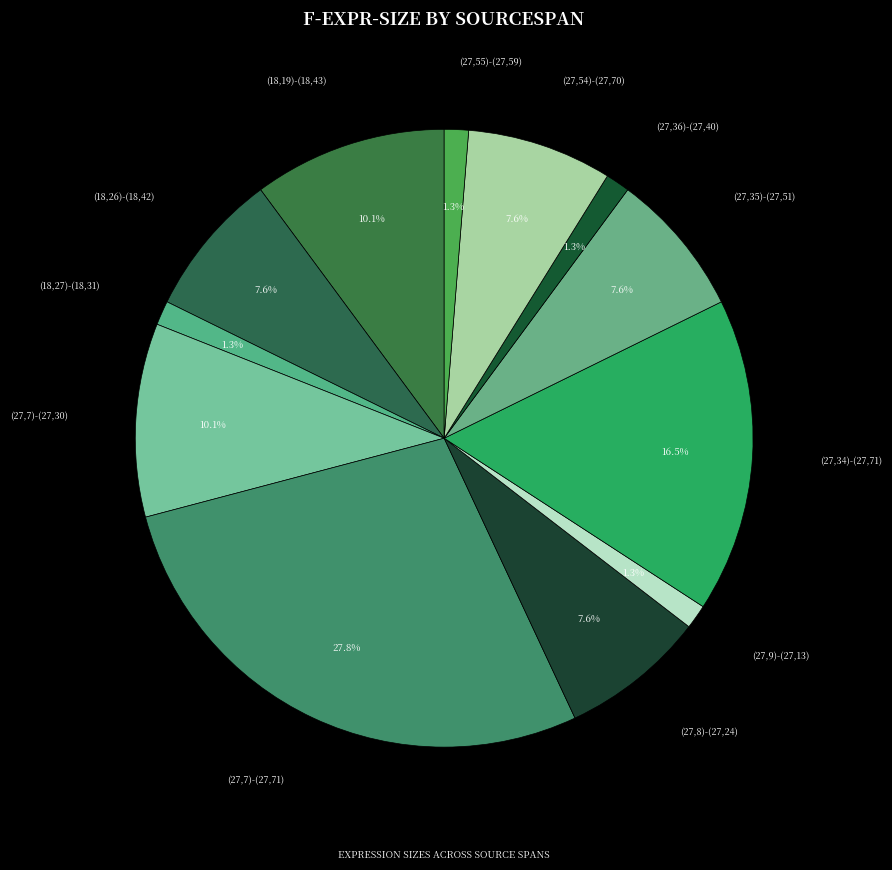

What is the largest slice in the pie chart?

(27,7)-(27,71)